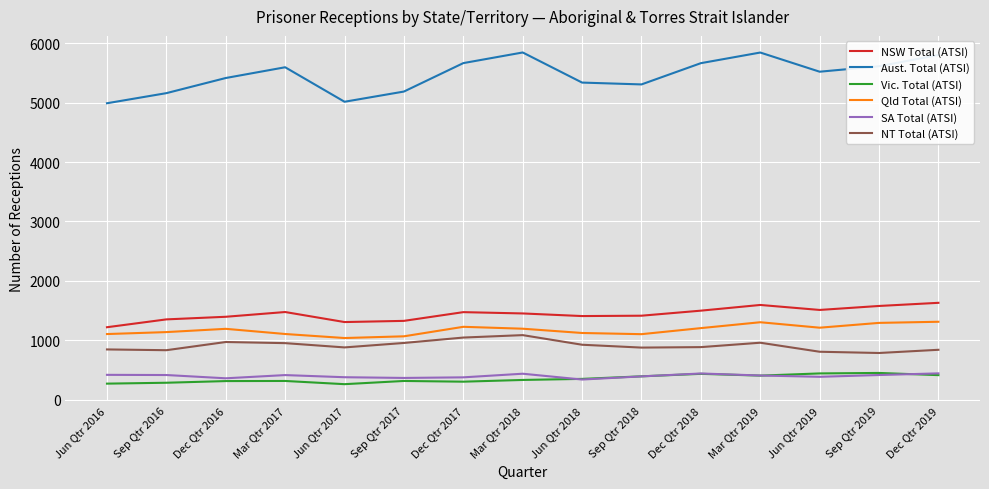

What is the difference between the highest and lowest values at Dec Qtr 2016?

5104